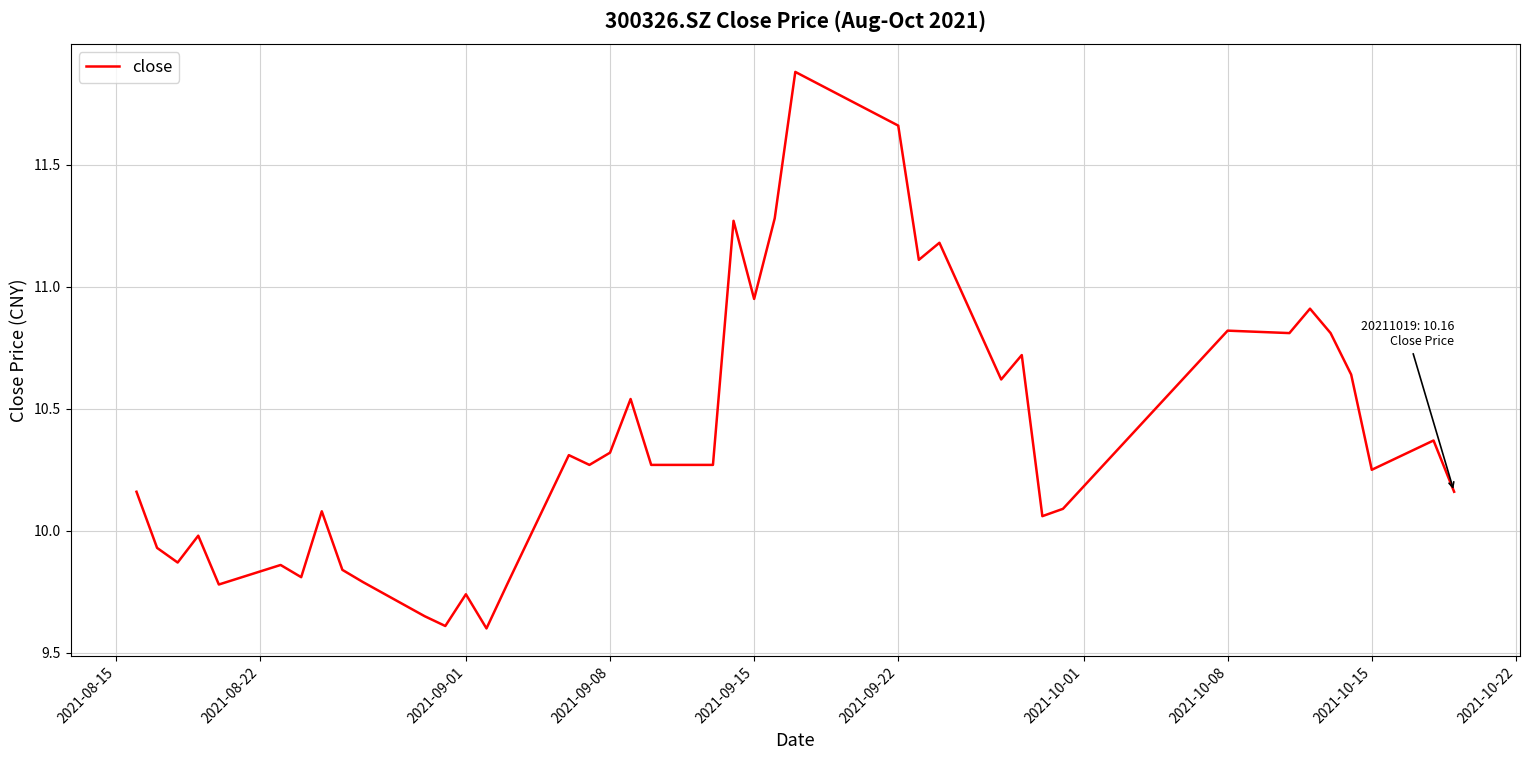

What is the minimum value shown in the chart?

9.6